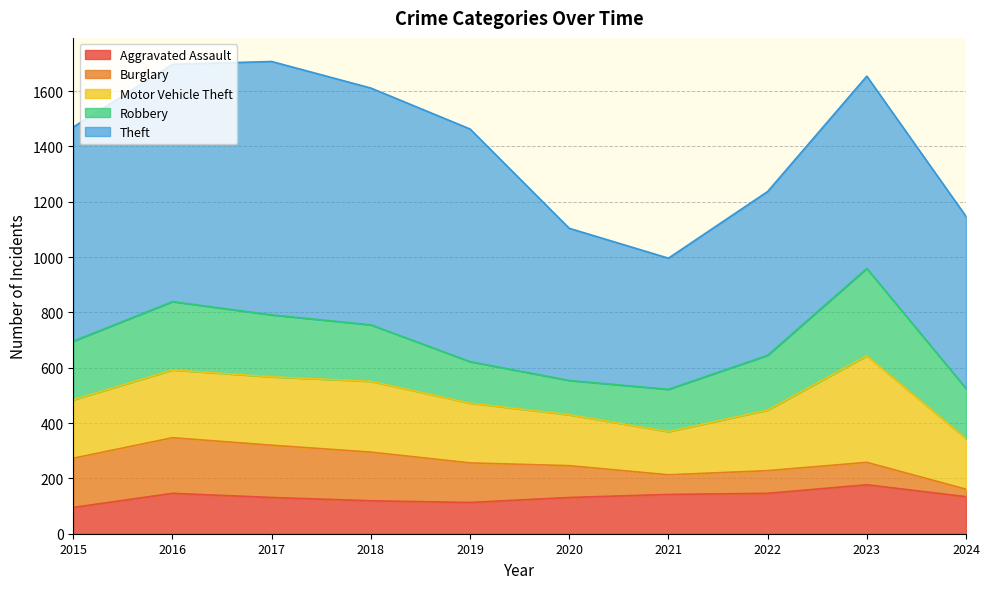

What is the difference between the Burglary values at 2020 and 2019?

28